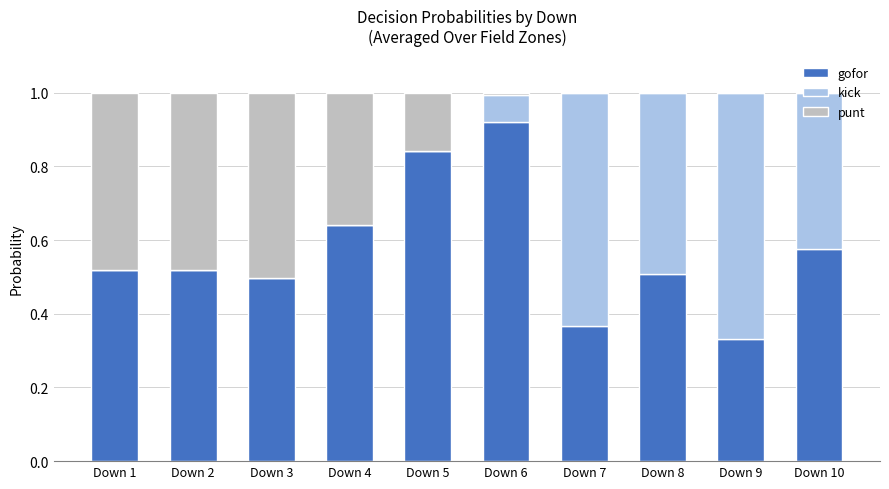

Does the chart contain stacked bars?

Yes